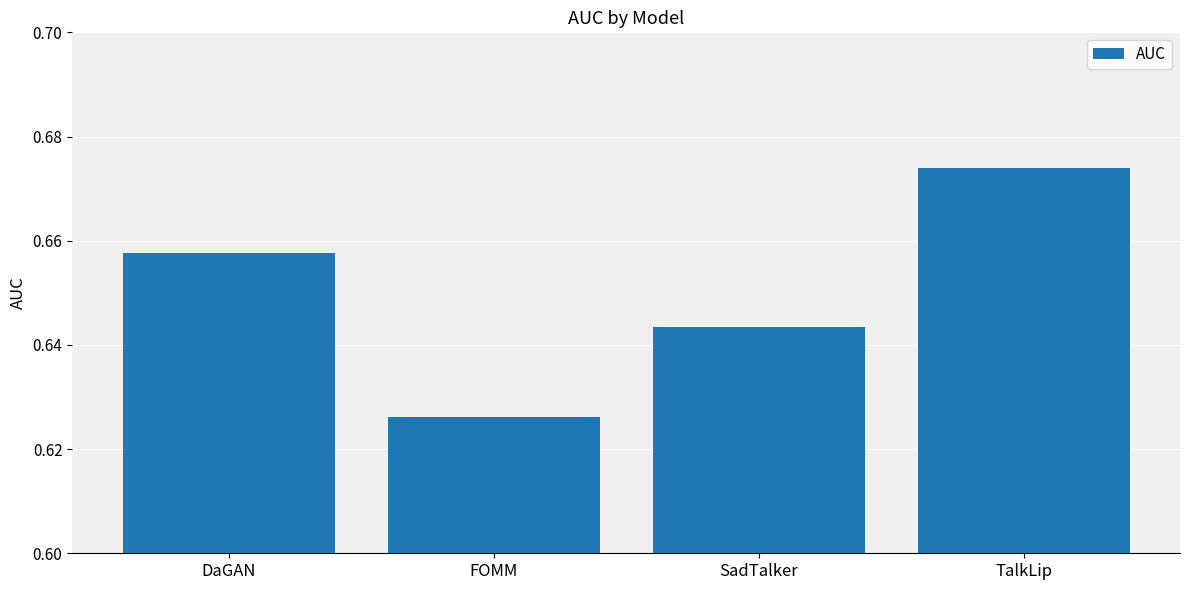

At which category does the chart reach its peak across all series?

TalkLip